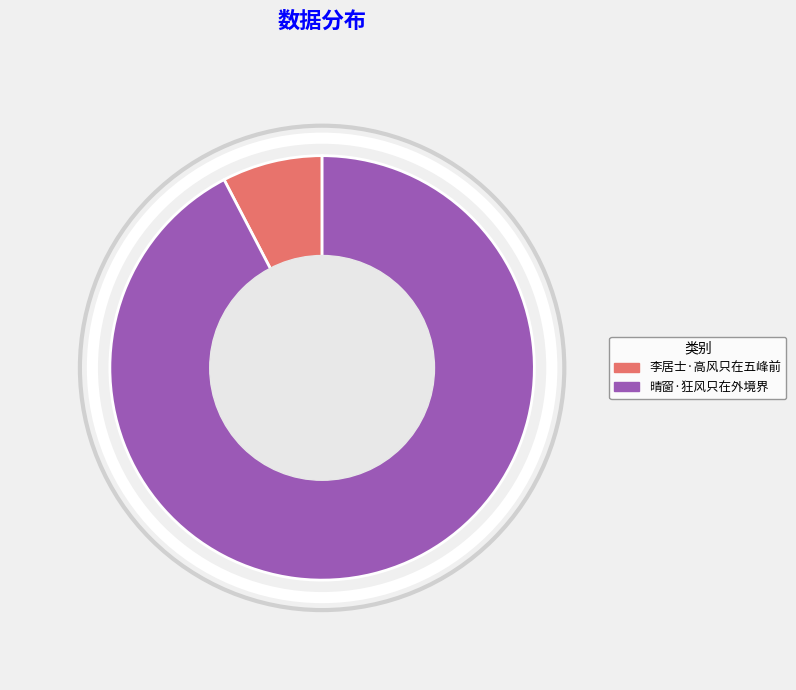

The 李居士·高风只在五峰前 slice represents 13% of the pie. True or false?

False